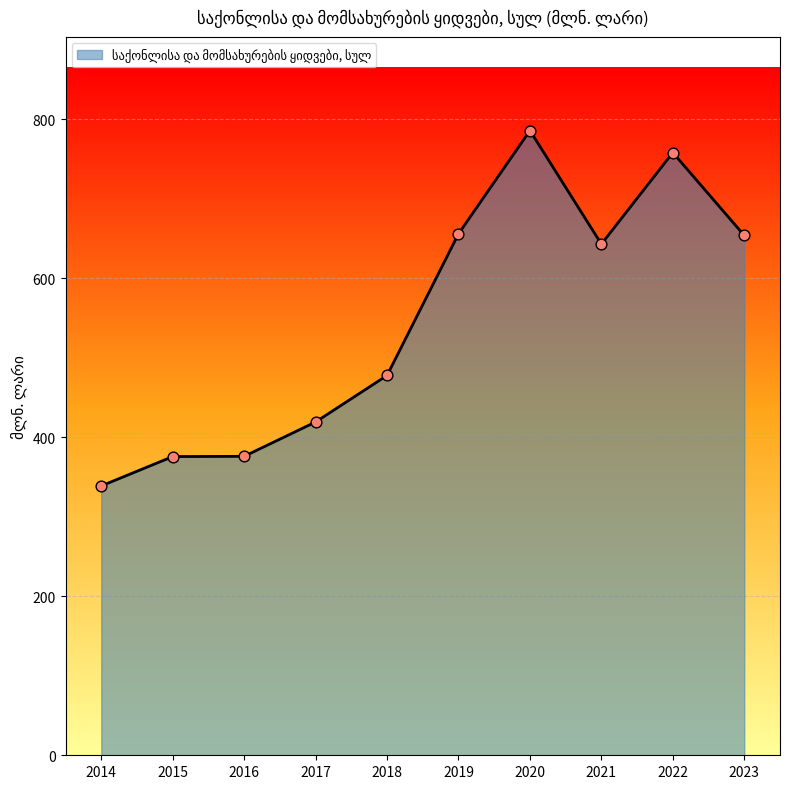

Between 2020 and 2022, which is larger?

2020